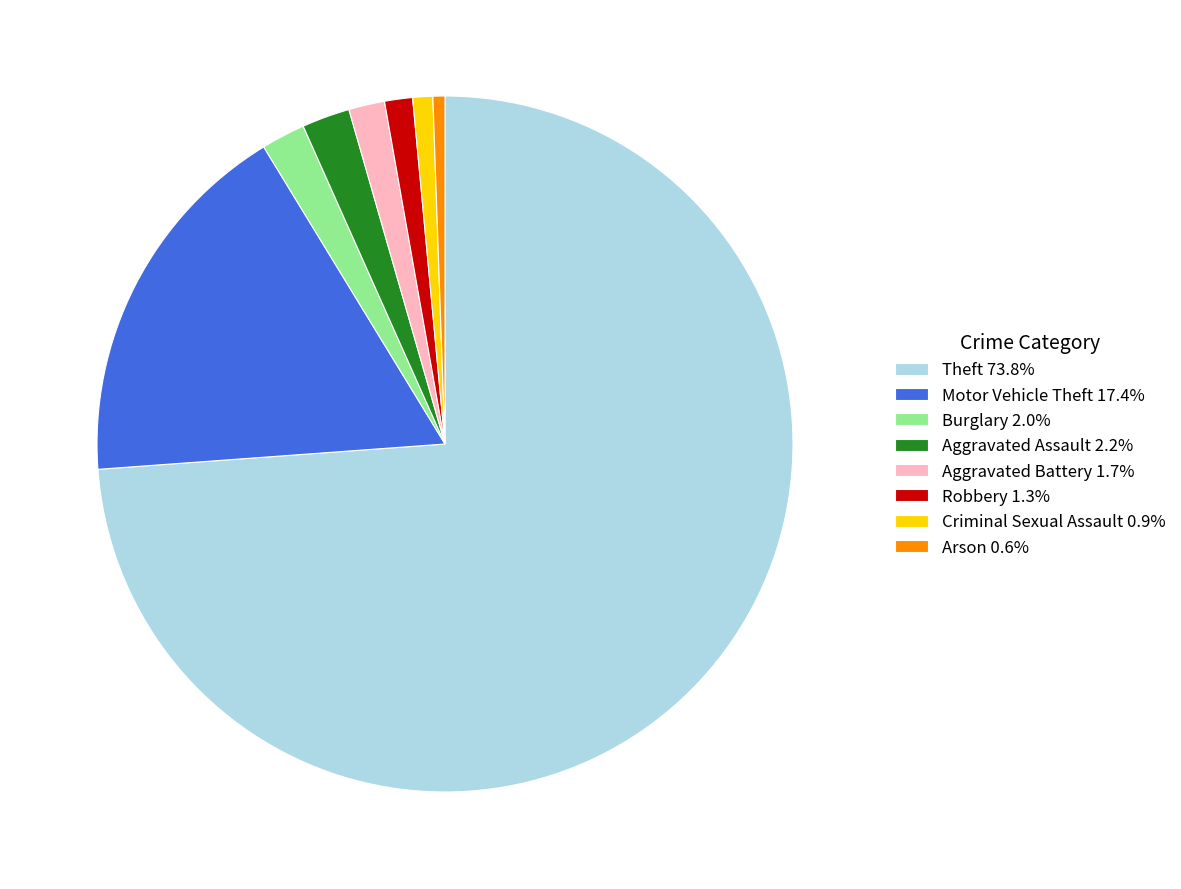

Do Aggravated Assault 2.2% and Motor Vehicle Theft 17.4% together represent more than half of the pie?

No